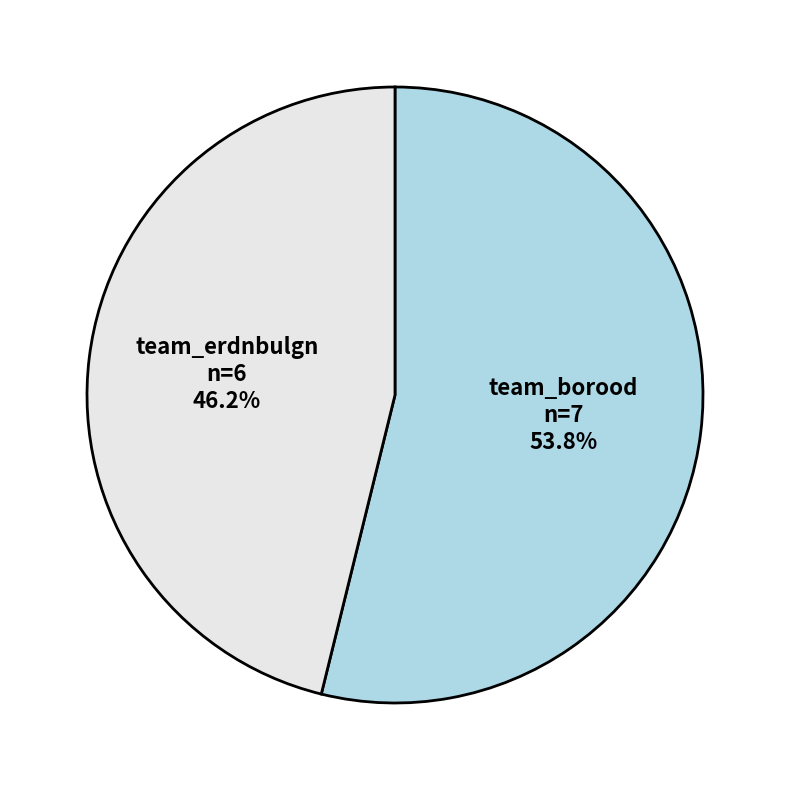

How many segments does this pie chart have?

2